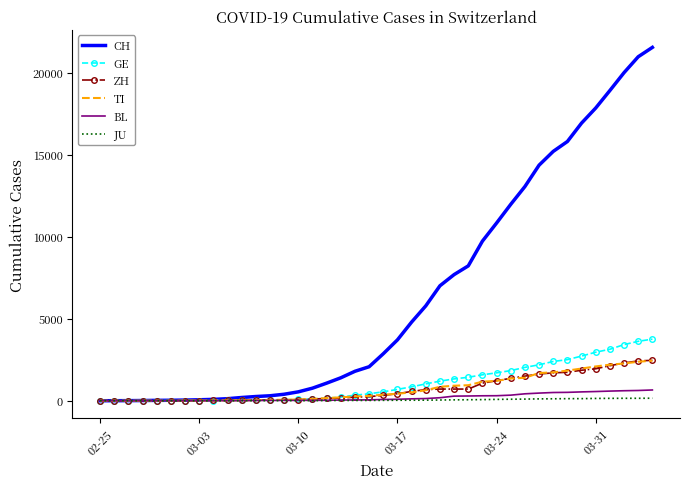

Which series has the largest total across all categories?

CH